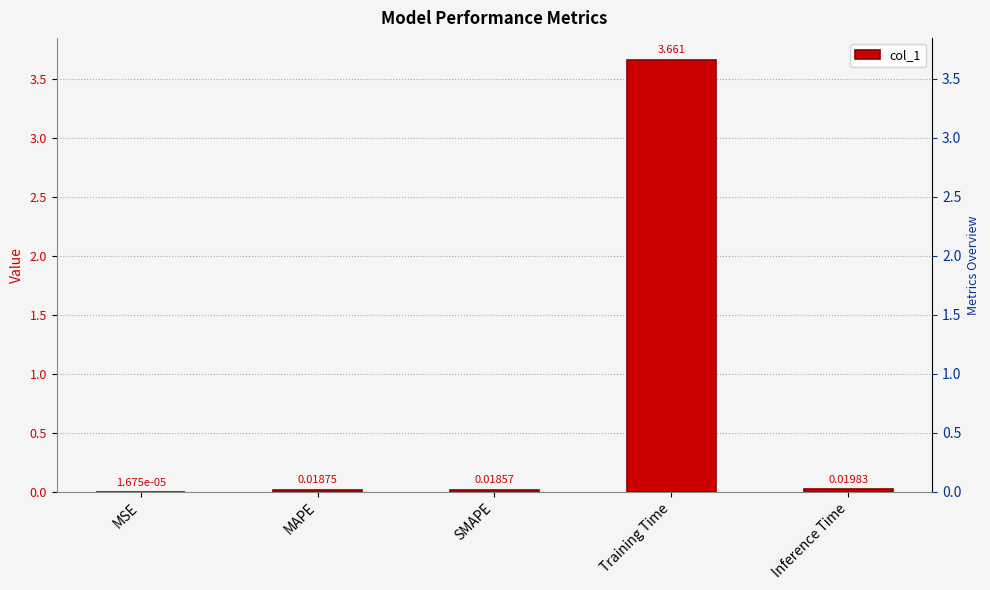

Which category has the highest value across all series?

Training Time